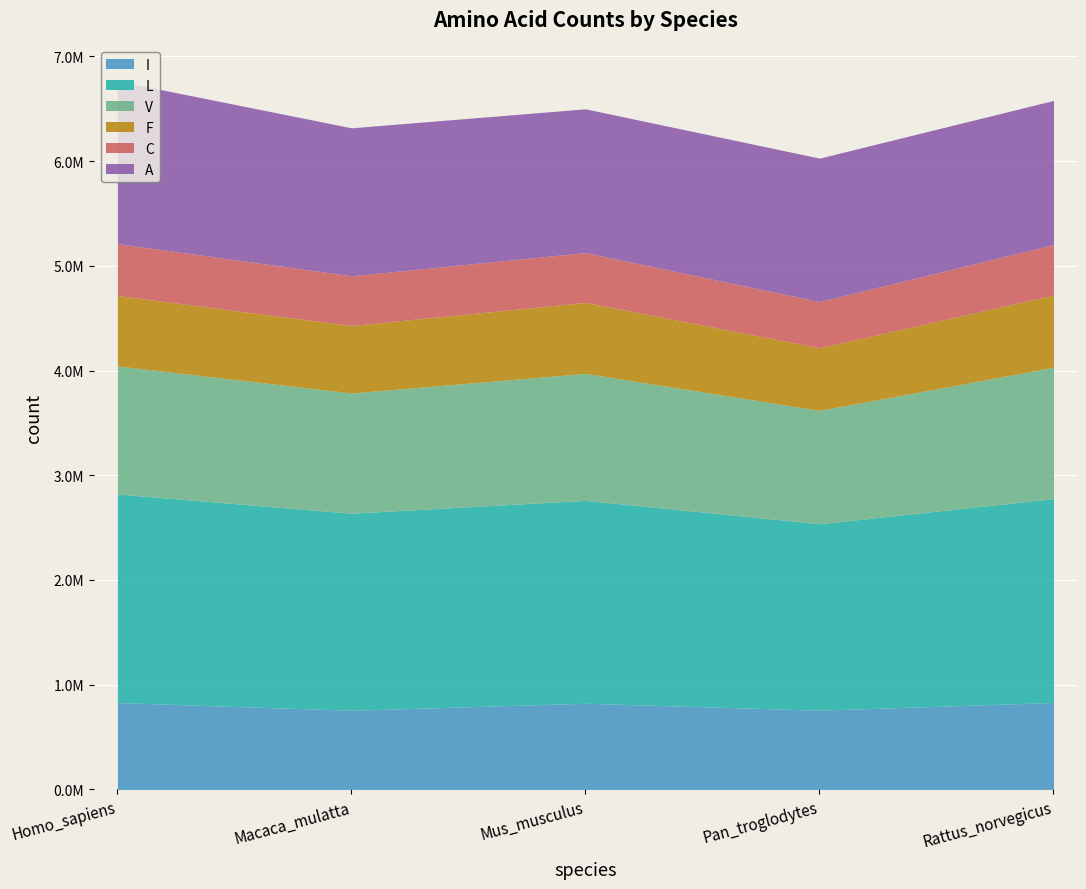

At how many categories does at least one series exceed 1530159?

5